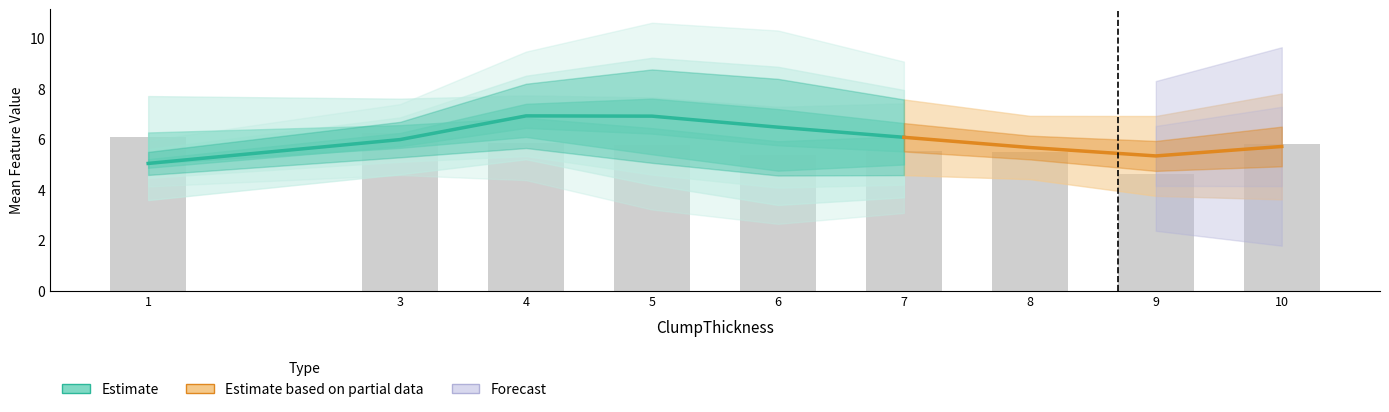

Does the chart contain stacked bars?

No